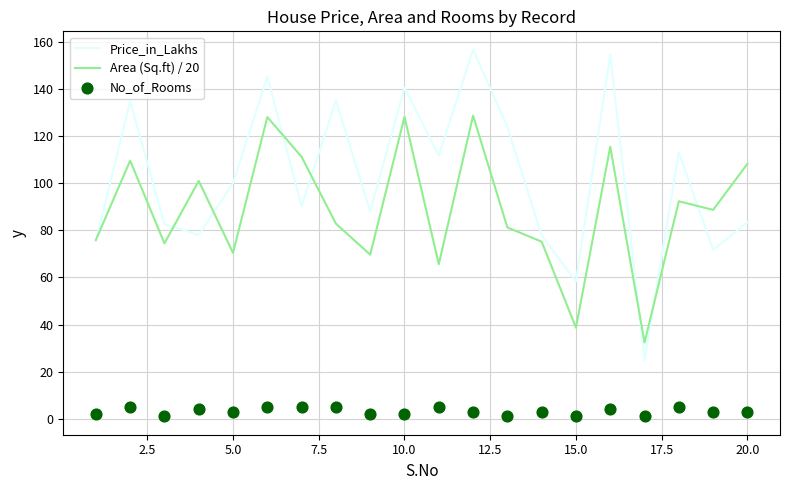

What are all the series names shown in the legend?

Price_in_Lakhs, Area (Sq.ft) / 20, No_of_Rooms